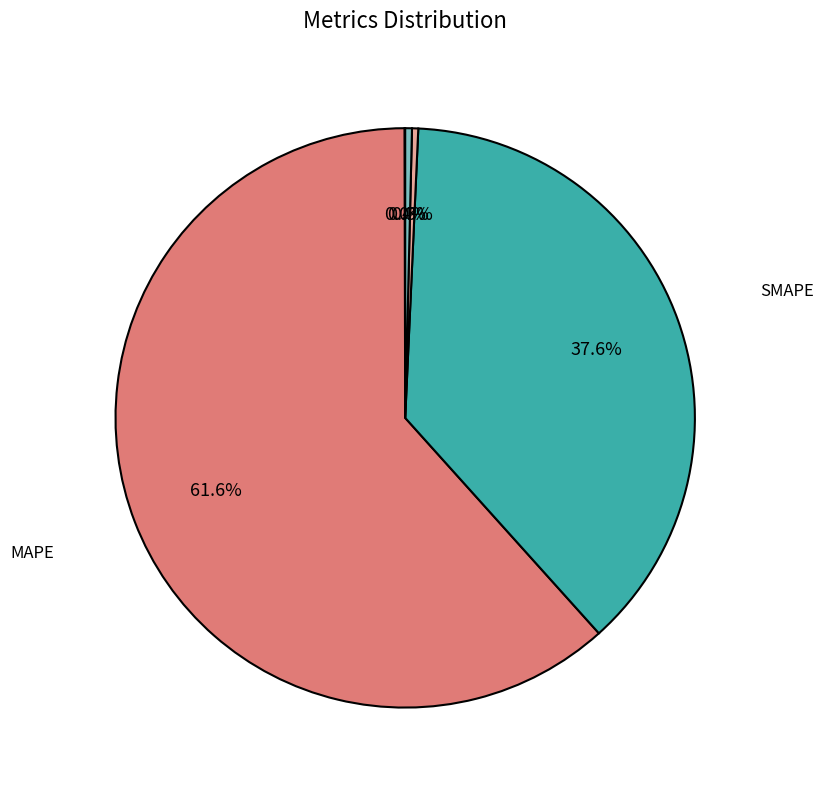

How much of the chart is everything except Training Time?

99.7%